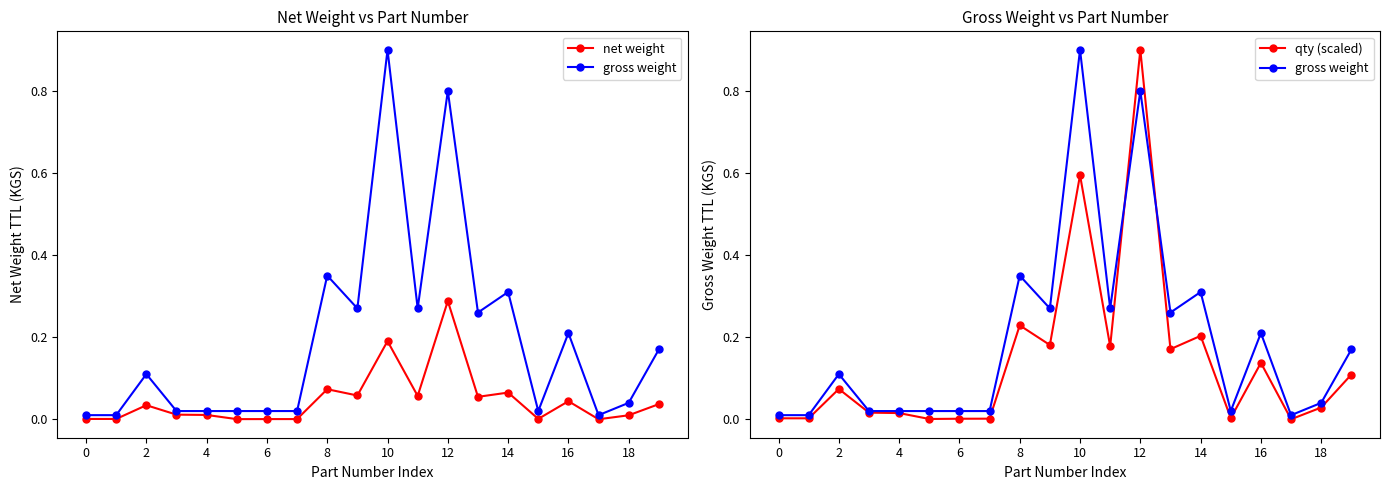

True or false: net weight and gross weight intersect in this chart.

False